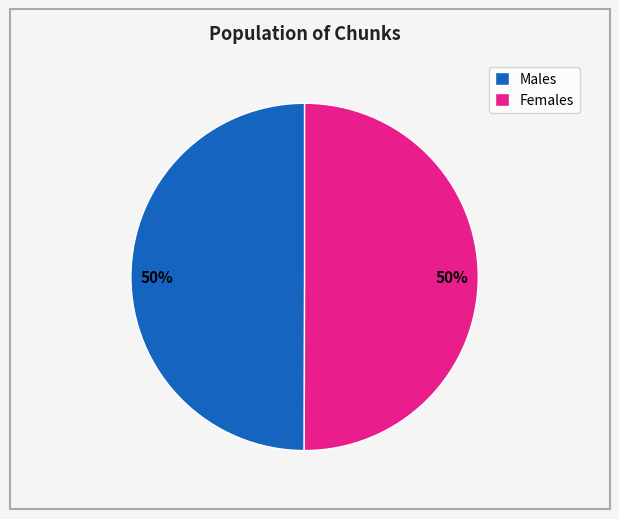

Approximately how many times larger is the value at Females compared to Males?

1.0